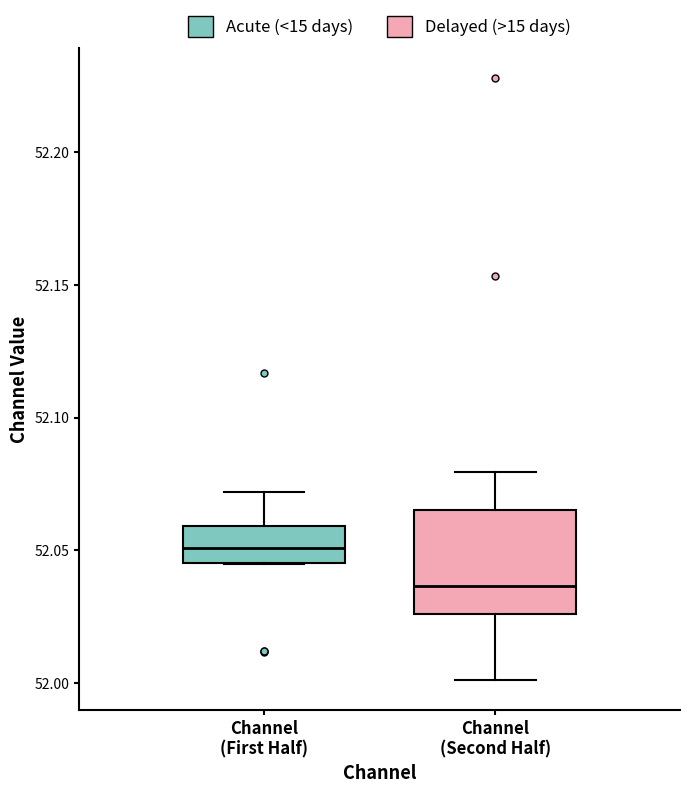

Which box has the highest median line?

Channel (First Half)